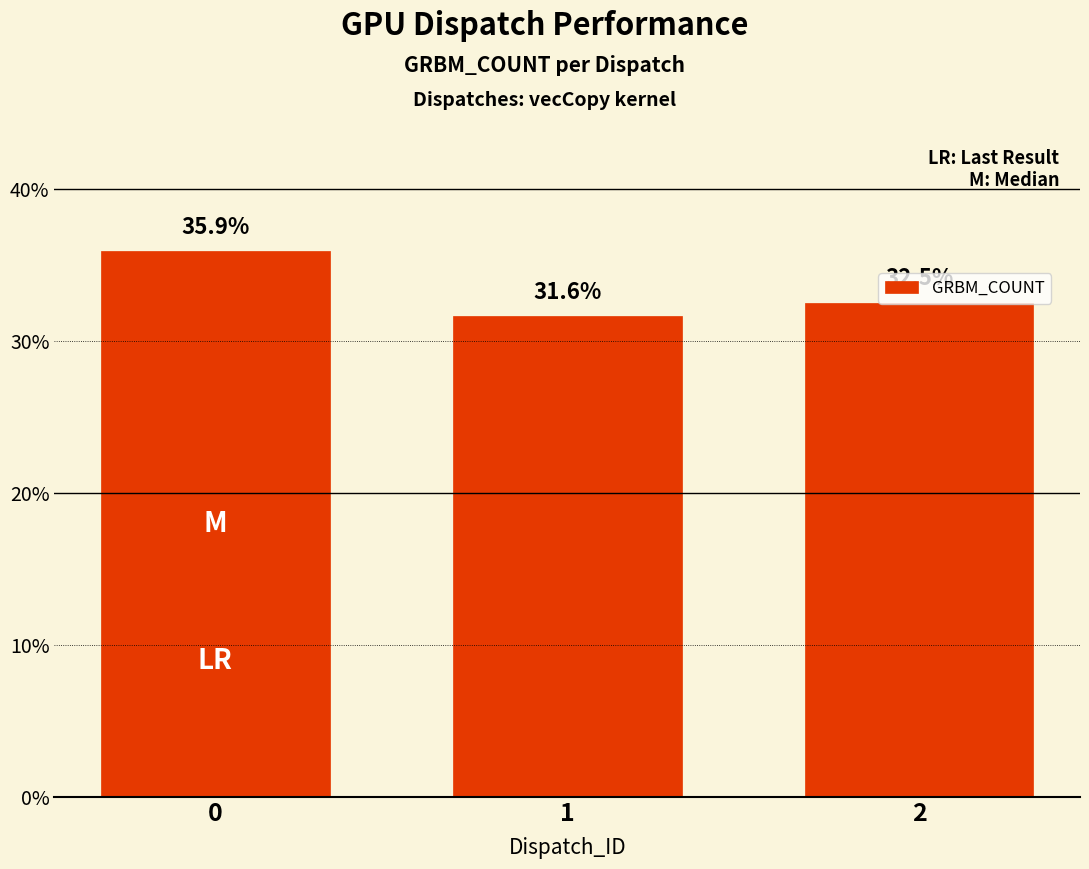

List the labels in order of value, smallest first.

1, 2, 0